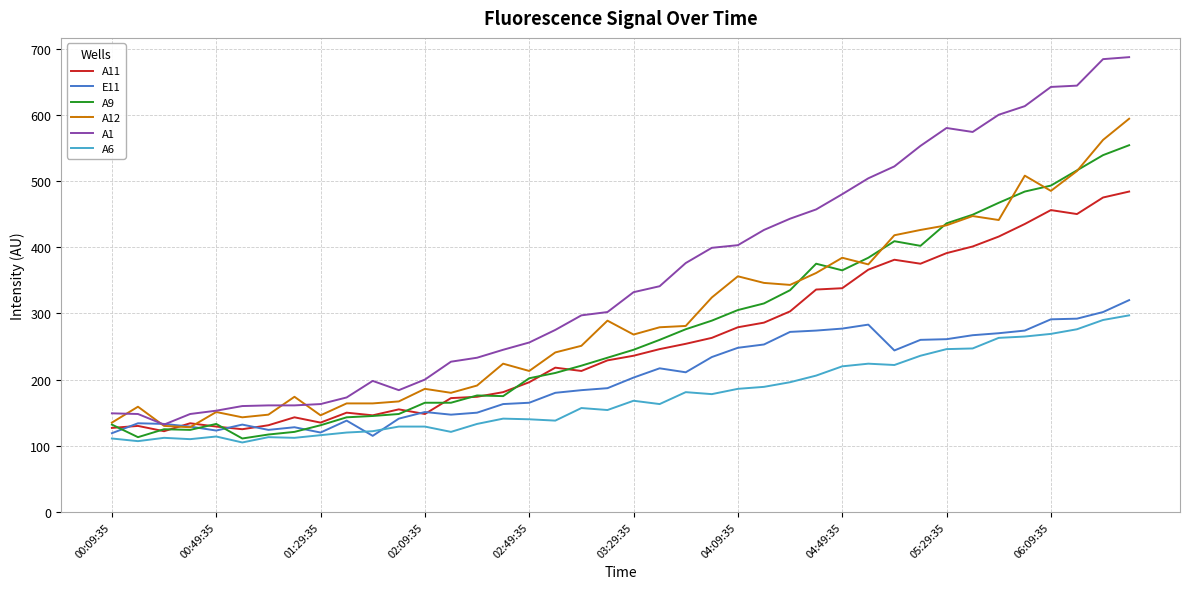

Which series has the largest range (max minus min)?

A1